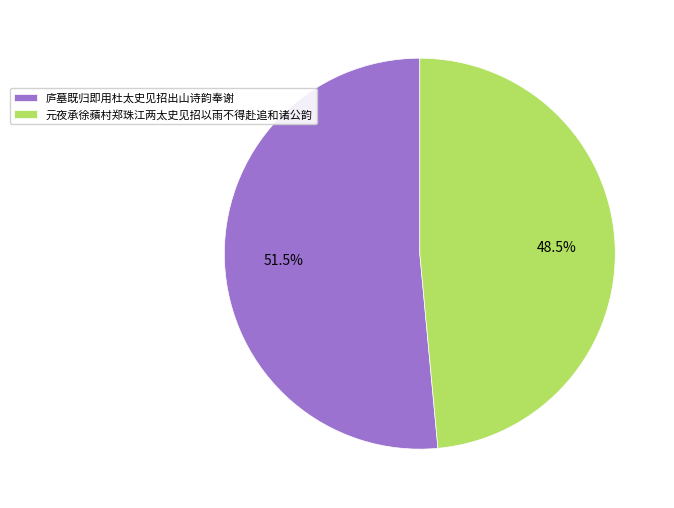

Which category accounts for the majority?

庐墓既归即用杜太史见招出山诗韵奉谢